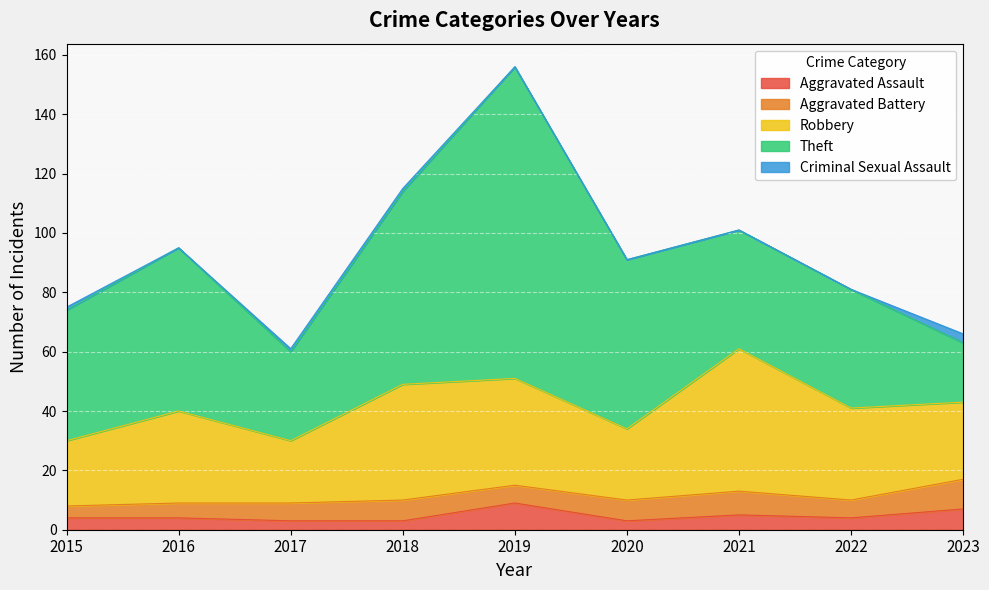

What is the maximum value for Aggravated Assault?

9